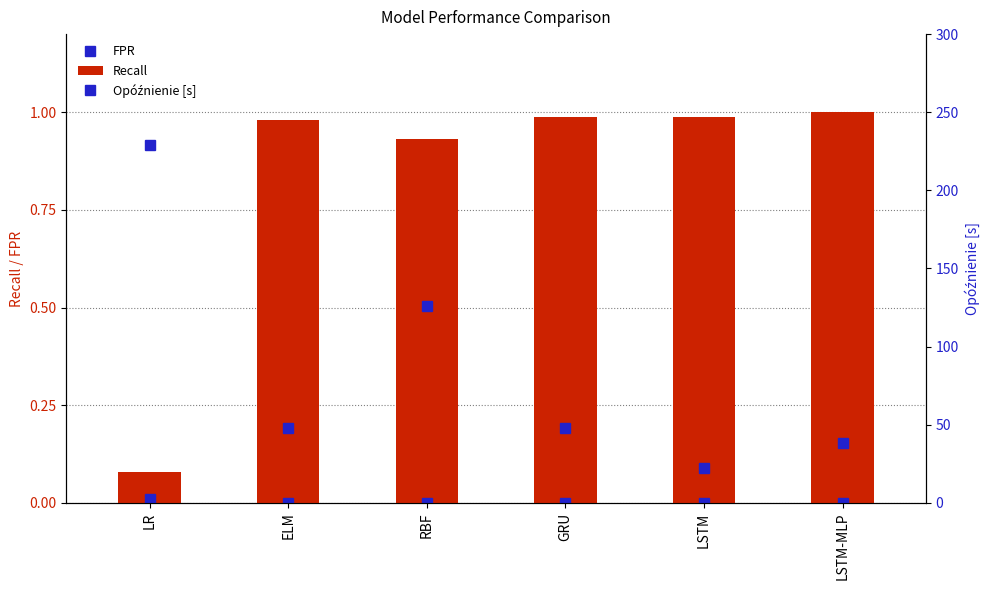

What is the maximum value for Recall?

1.0